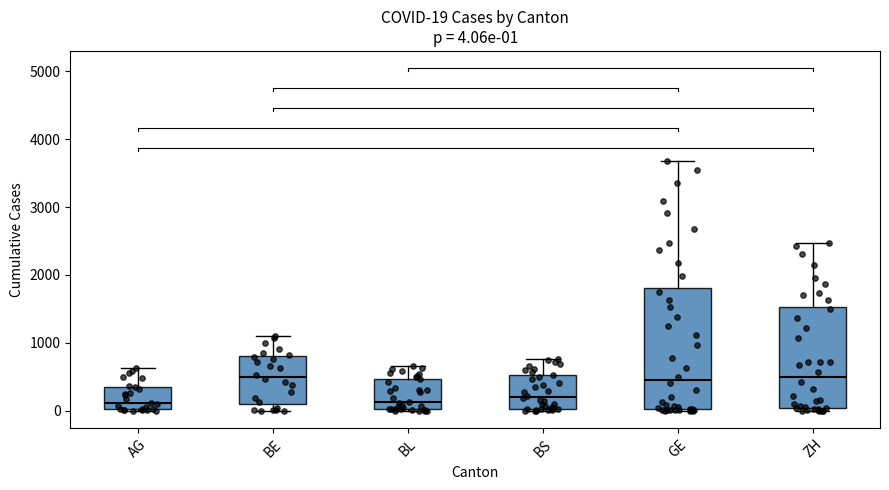

Comparing the boxes themselves (not the whiskers), which one is the tallest?

GE